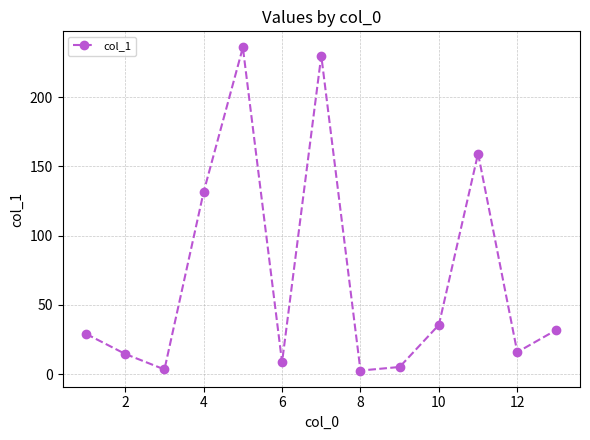

True or false: there are more than 1 points higher than both neighbors.

True